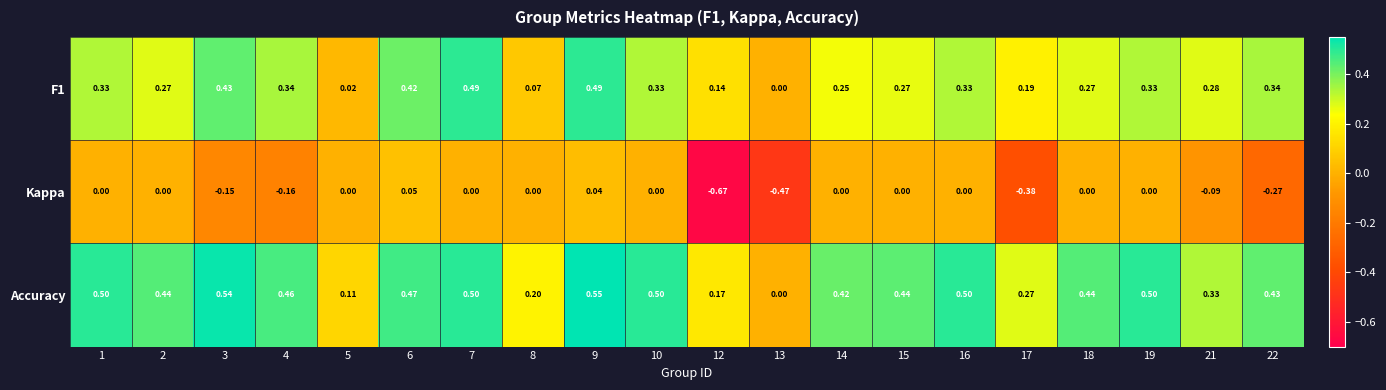

Is the value of F1 at 8 greater than the value of Accuracy at 22?

No